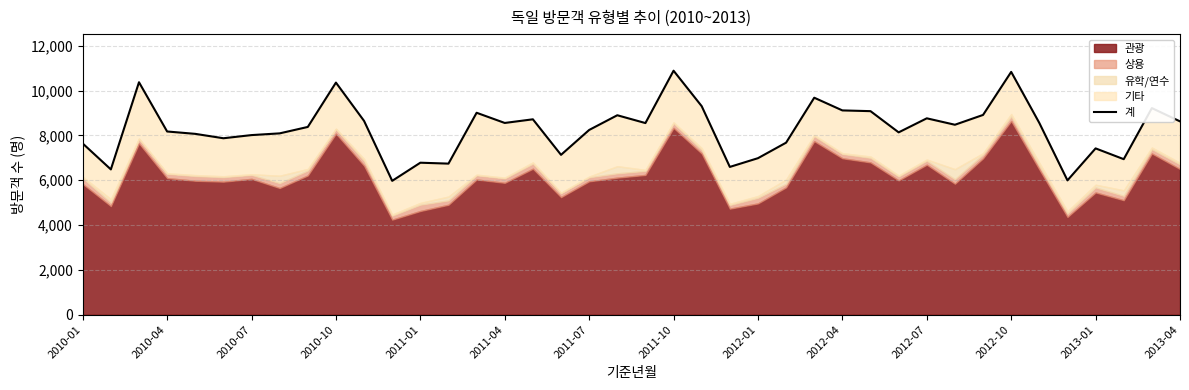

What is the difference between the maximum and second lowest values?

4897